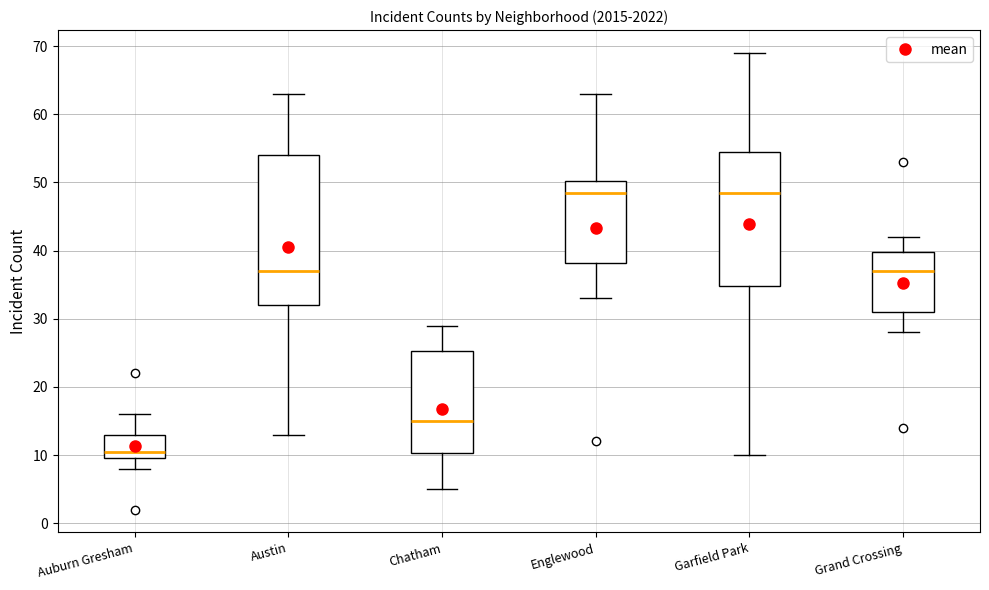

Which box is the tallest, from its lower edge to its upper edge?

Austin